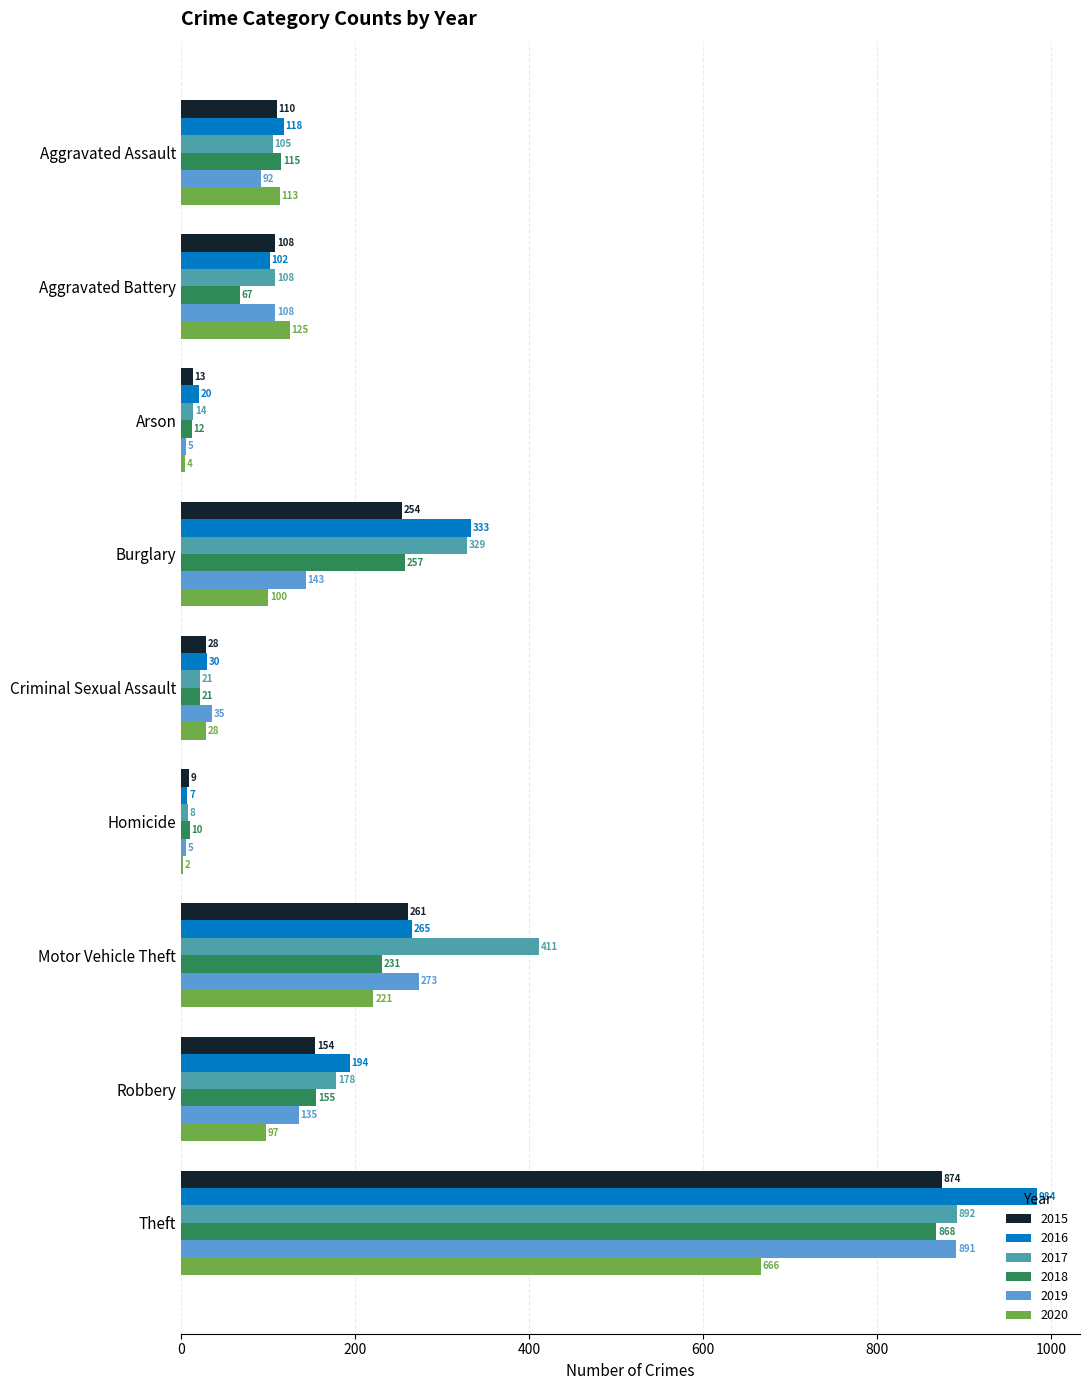

What is the sum of all 2018 values?

1736